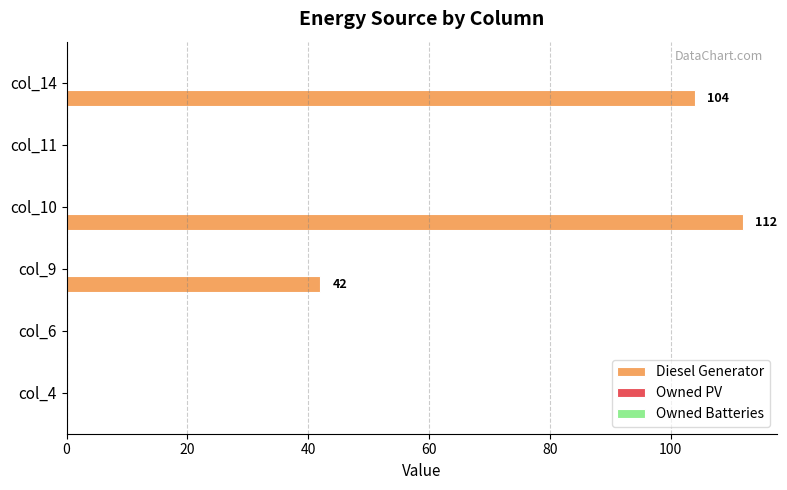

The chart shows a value of 39 at col_6. True or false?

False